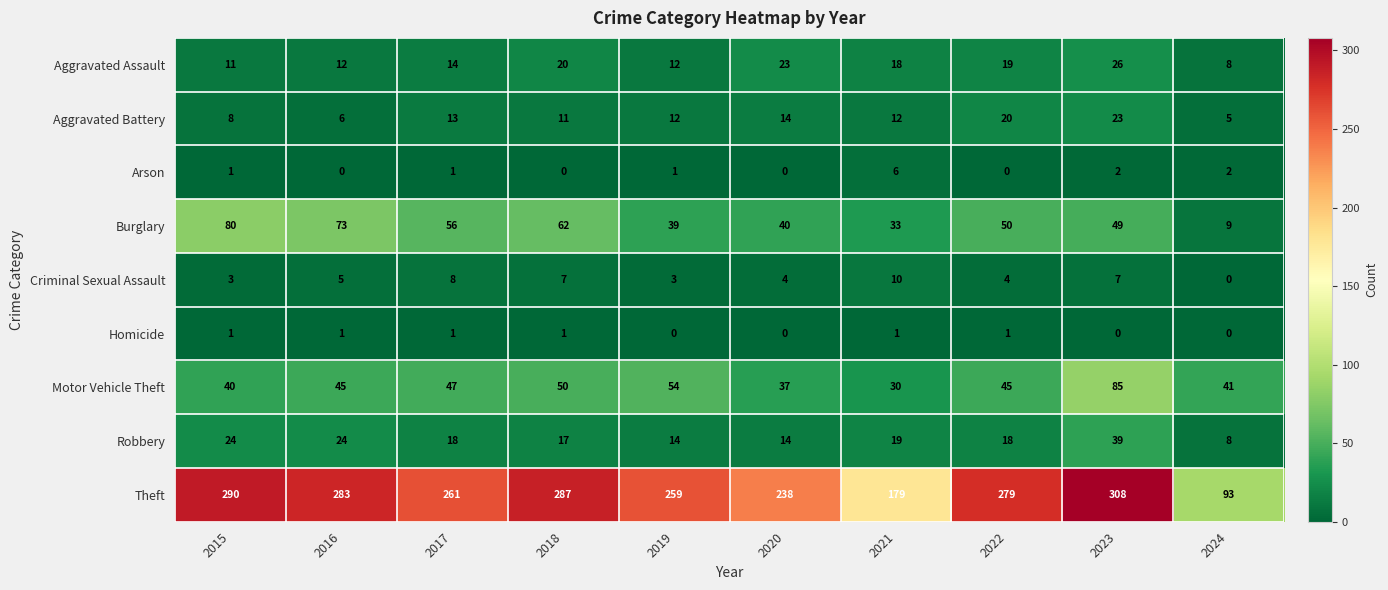

Count the Homicide values in the range 0 to 1.

10